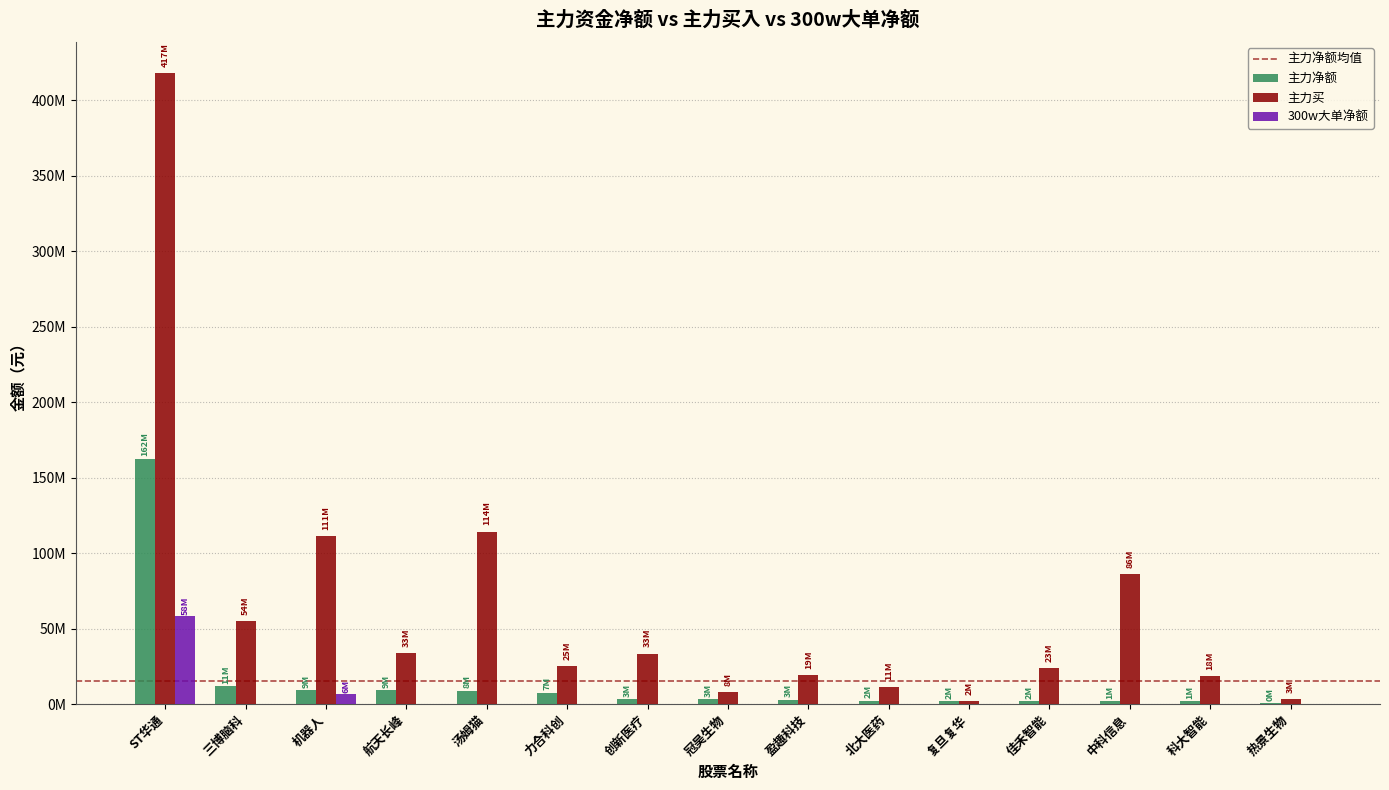

What is the total value across all series at 力合科创?

32561103